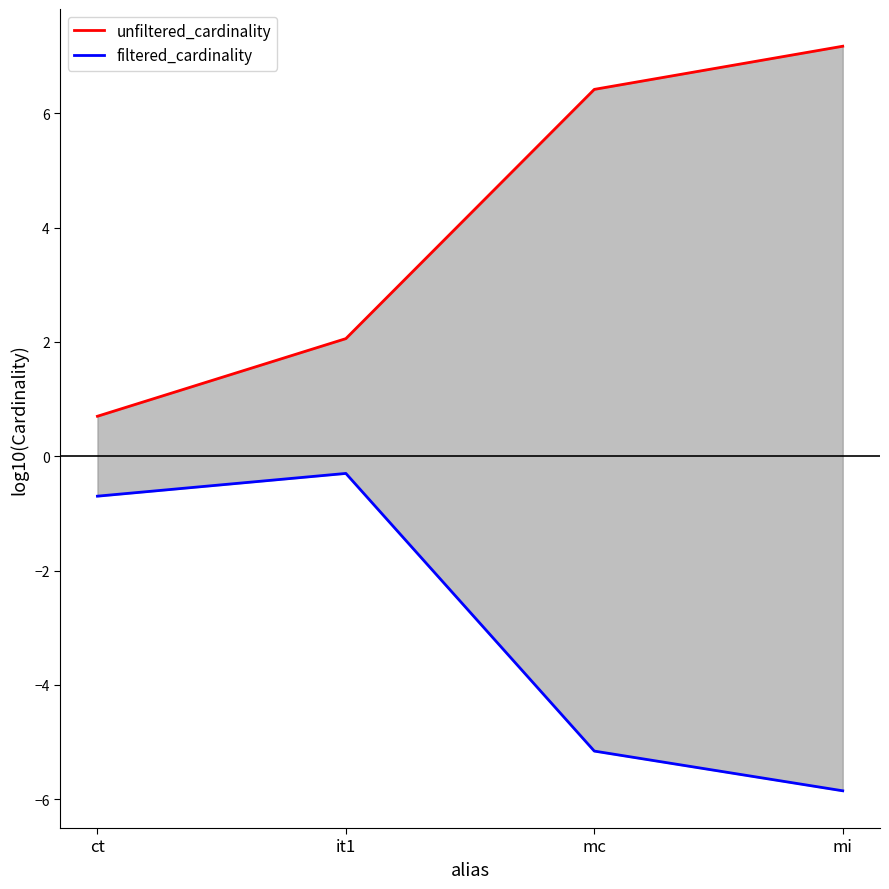

How many lines are shown in the chart?

2